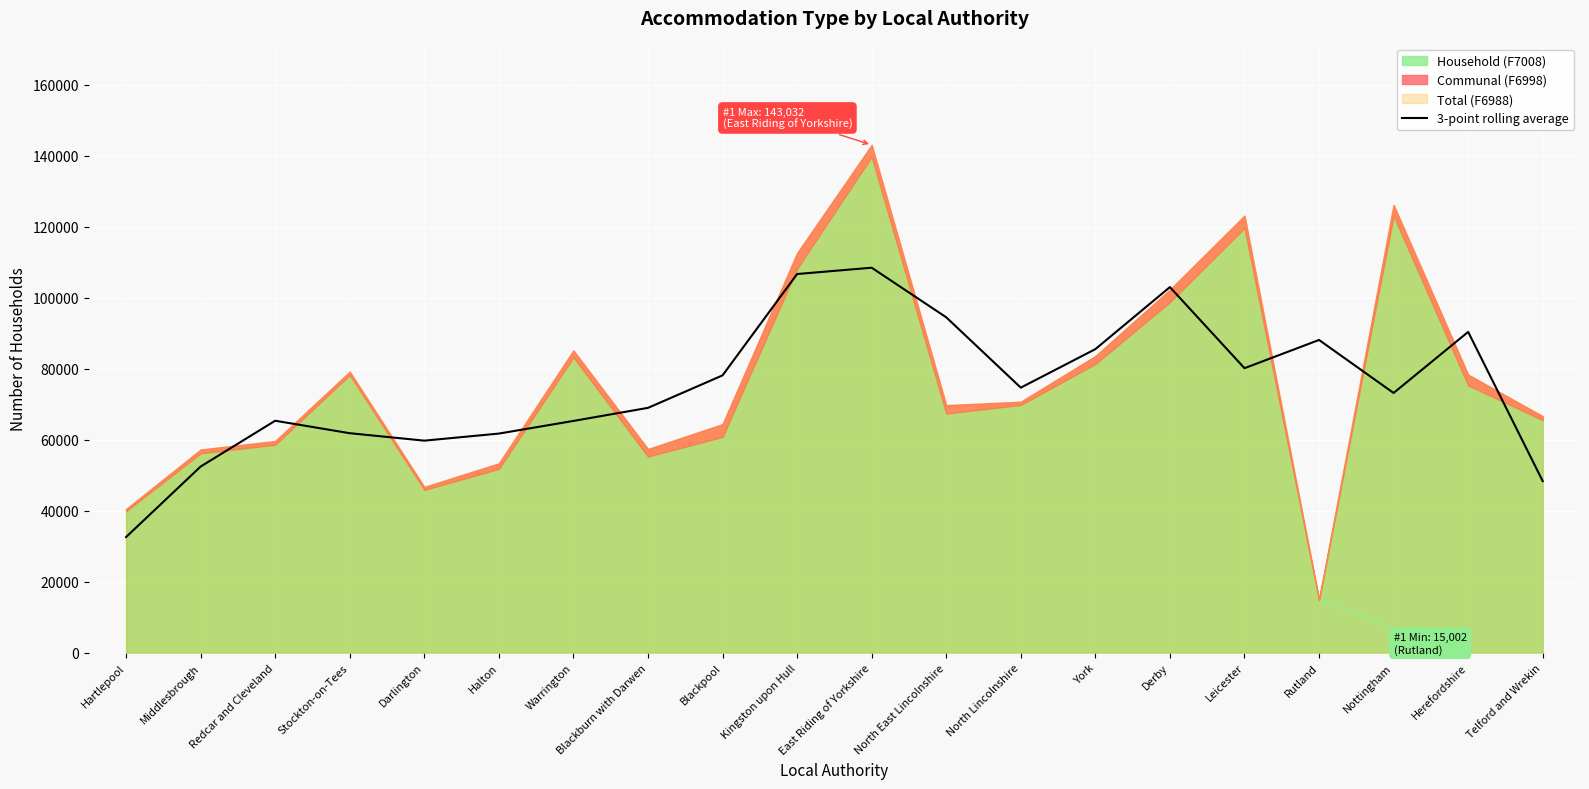

The value at Leicester is 80132.7. True or false?

True